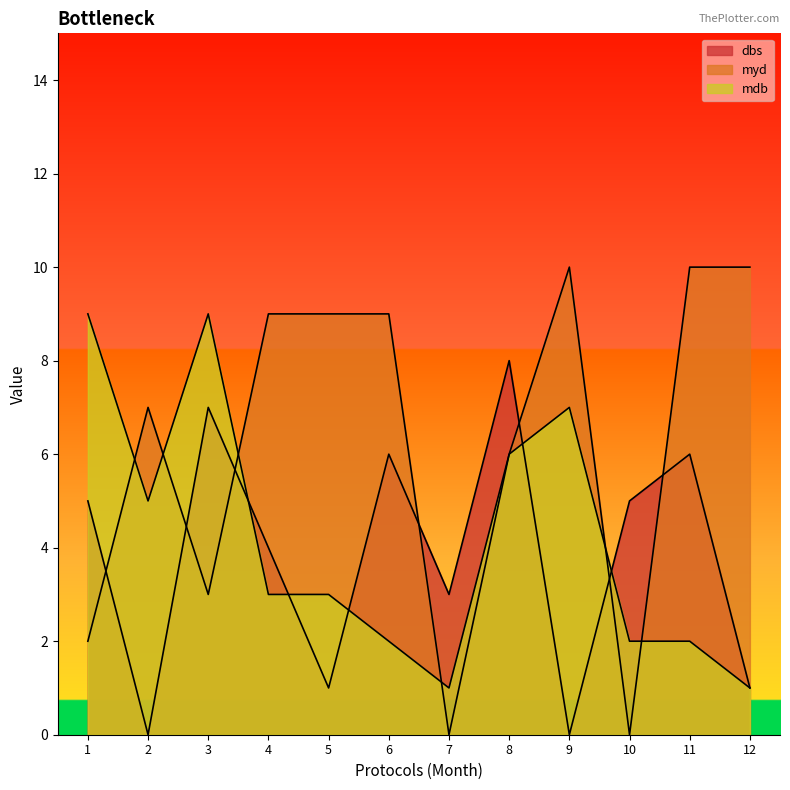

Where do mdb and dbs first cross each other?

3 and 4